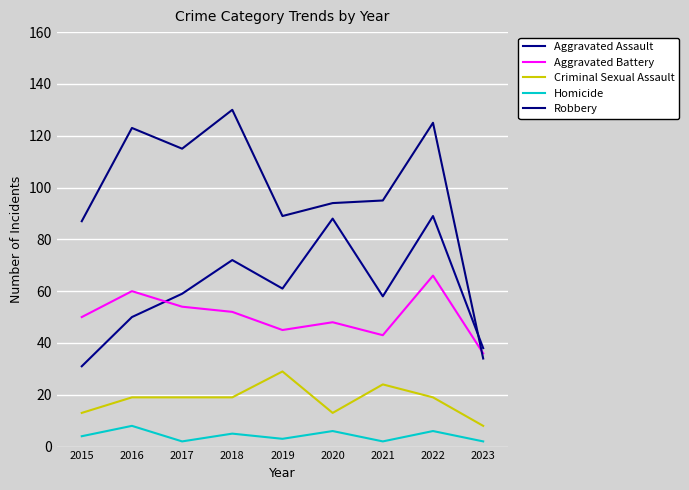

What is the total value across all series at 2015?

185